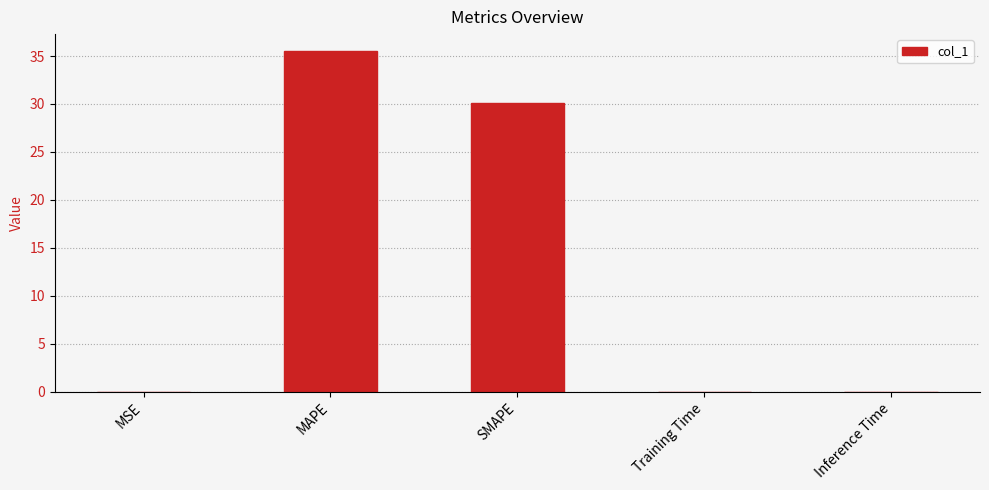

Is it true that the value at MAPE is 35.5?

True